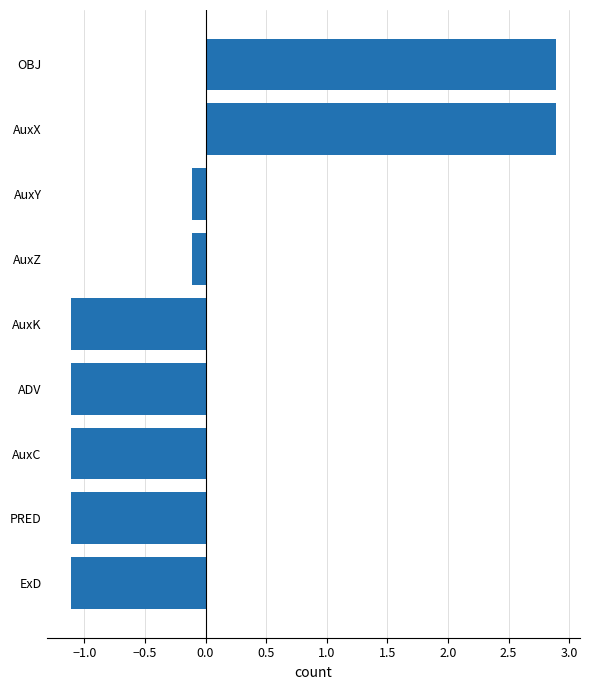

How many values are above zero?

2